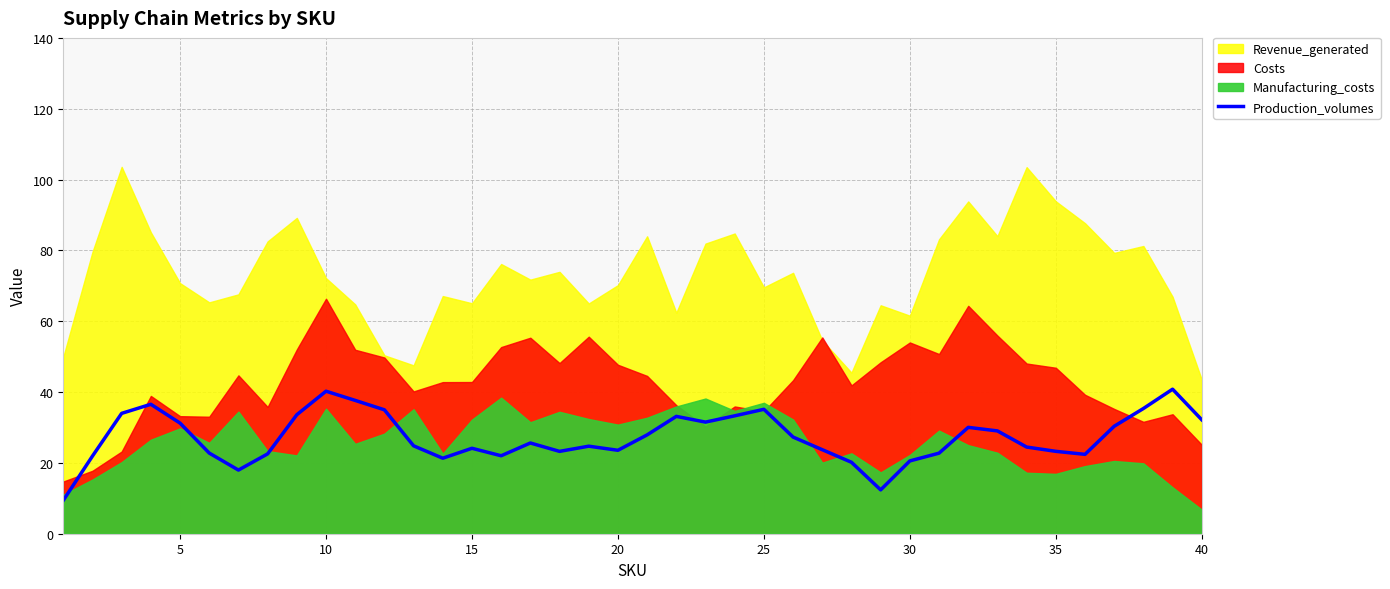

Reading right to left, transcribe all the data shown in this chart.

32.2	40.8	35.4	30.3	22.4	23.3	24.5	29.0	30.0	22.7	20.6	12.4	20.2	23.7	27.3	35.1	33.3	31.5	33.1	27.9	23.6	24.7	23.2	25.6	22.0	24.1	21.3	24.8	35.0	37.6	40.2	33.6	22.5	18.0	22.8	31.2	36.5	34.0	21.9	9.4